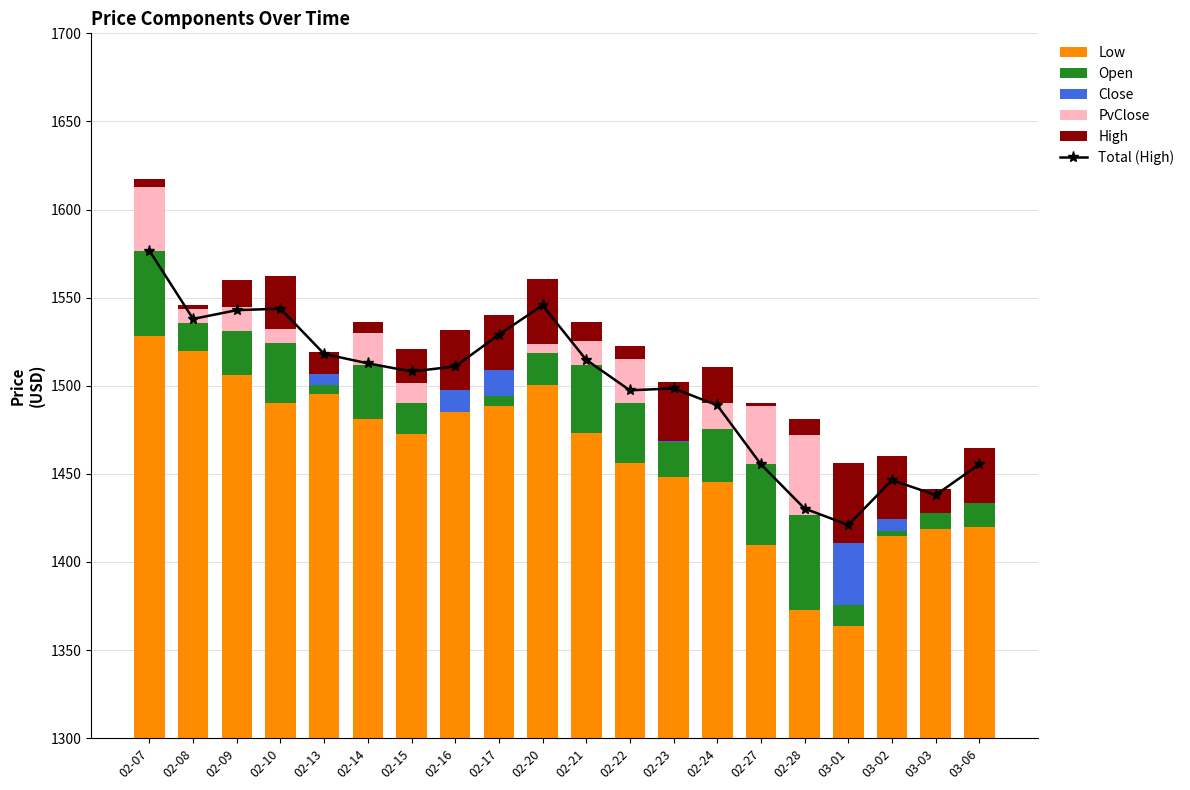

How many categories are shown in the chart?

20